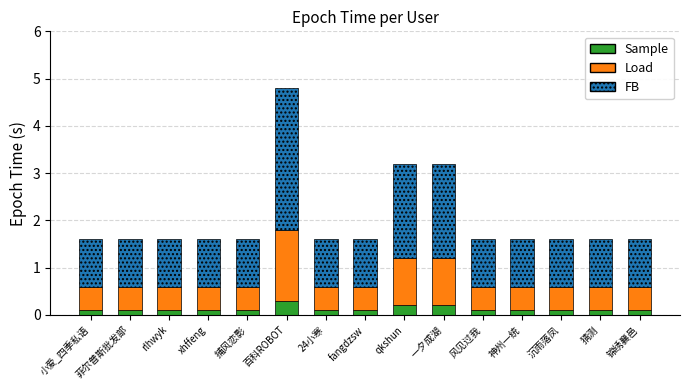

What is the maximum value for Sample?

0.3